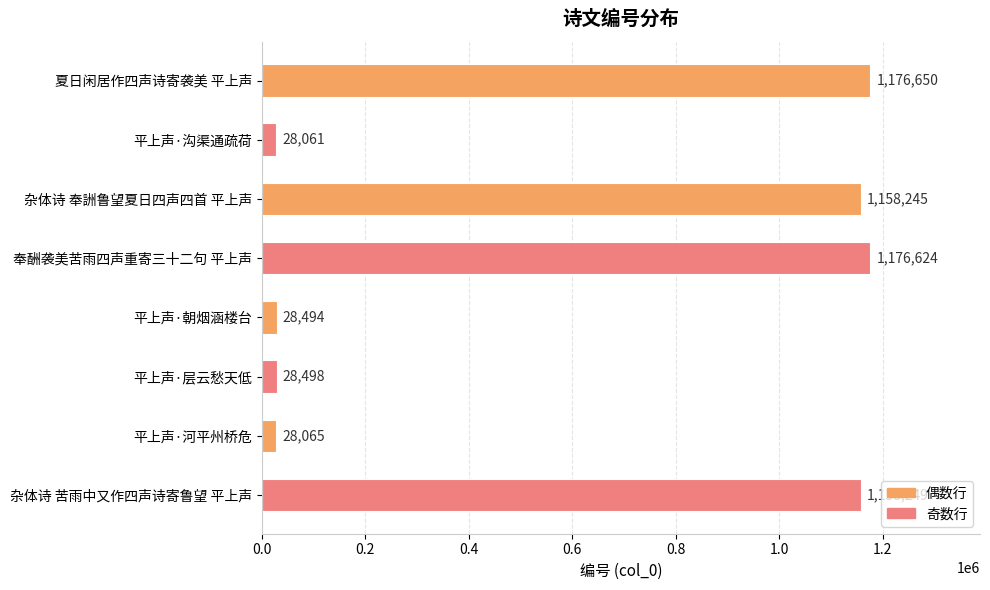

What is the maximum value shown in the chart?

1176650